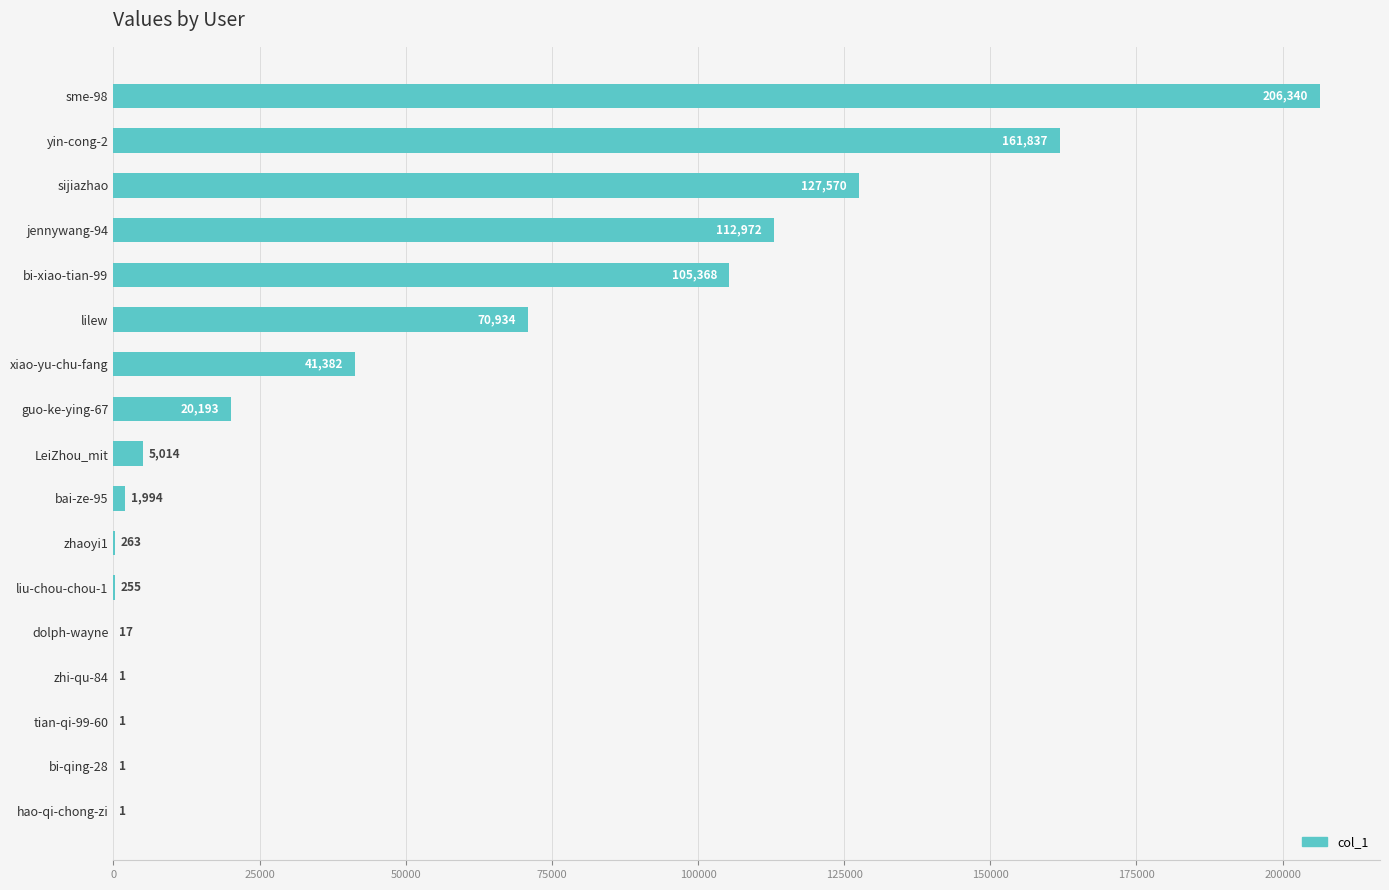

What is the change in value from LeiZhou_mit to yin-cong-2?

+156823